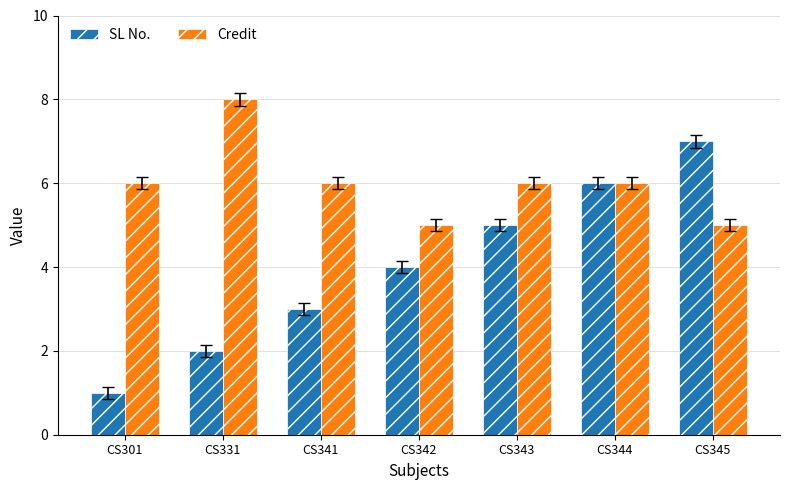

How many groups of bars are there?

7